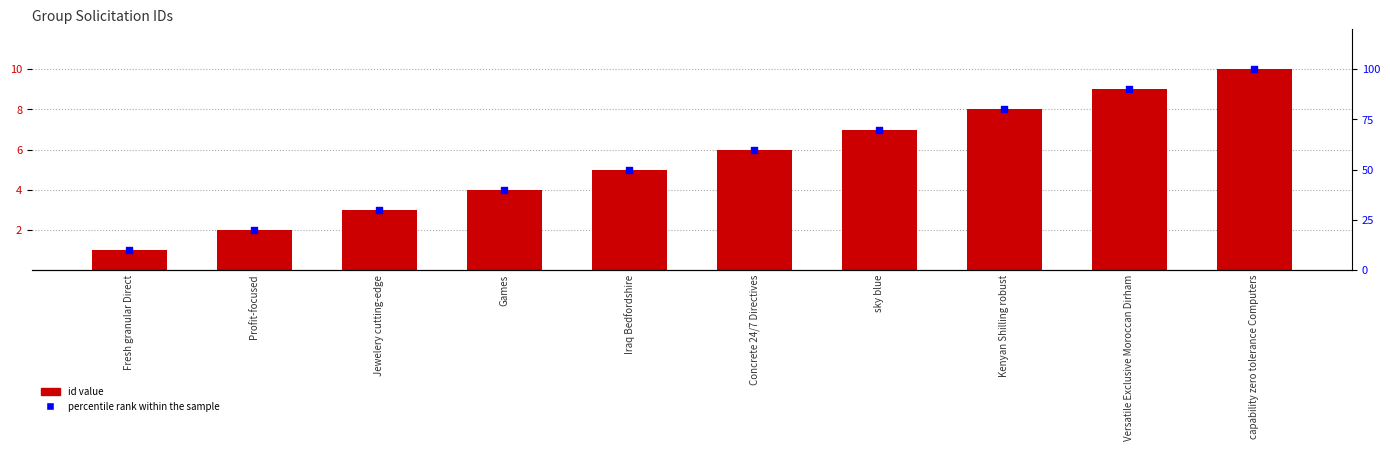

Which series has the largest total across all categories?

percentile rank within the sample